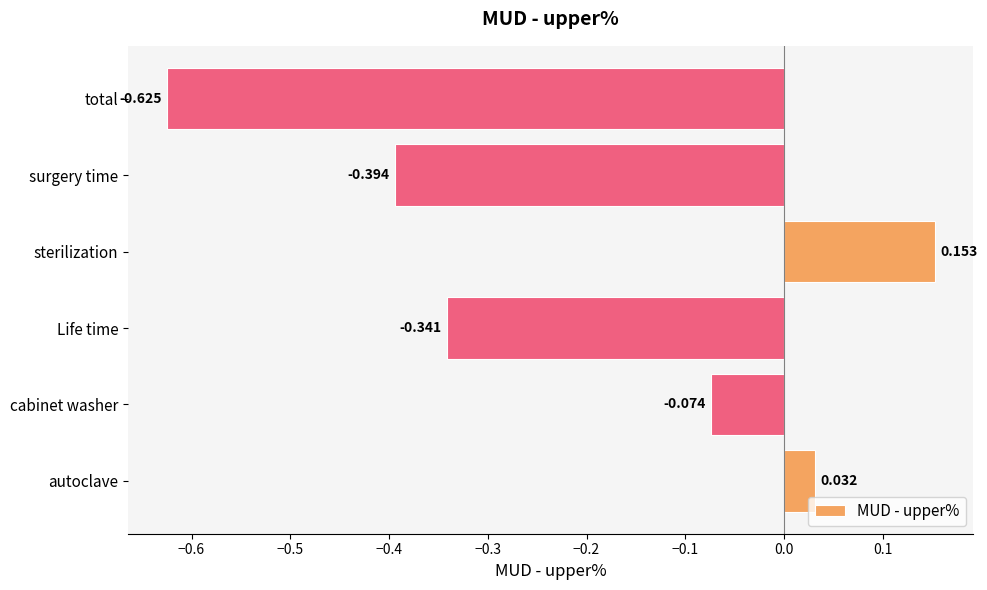

Rank the categories by value from highest to lowest.

sterilization, autoclave, cabinet washer, Life time, surgery time, total